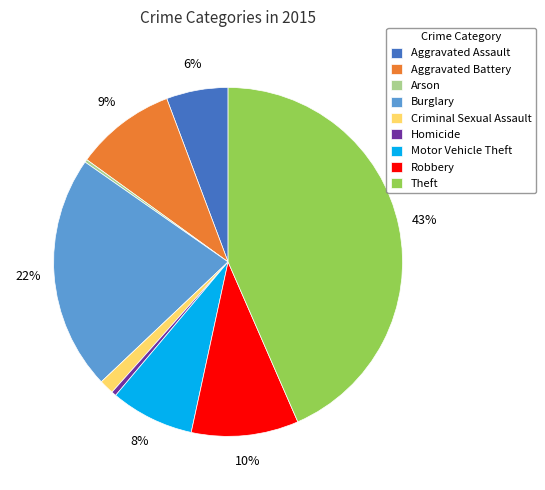

Which slice is the largest?

Theft